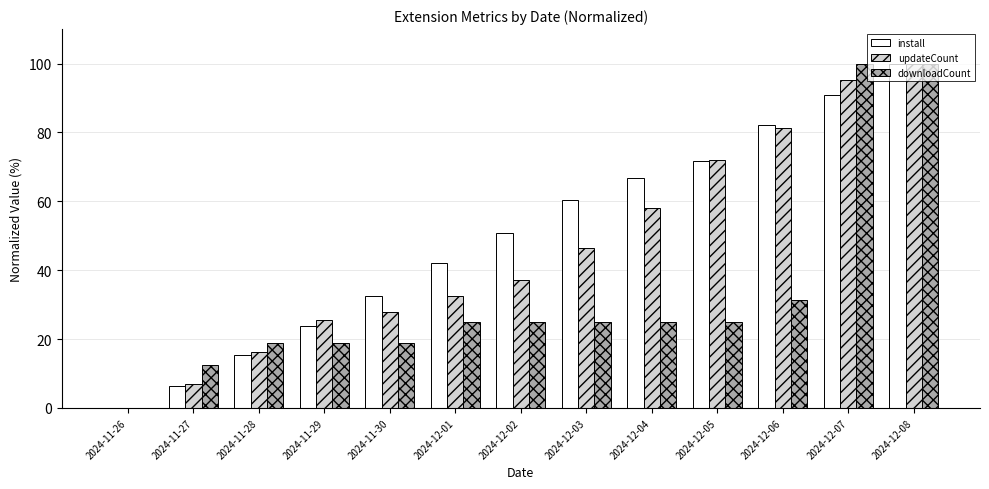

What is the highest value of the updateCount series?

100.0